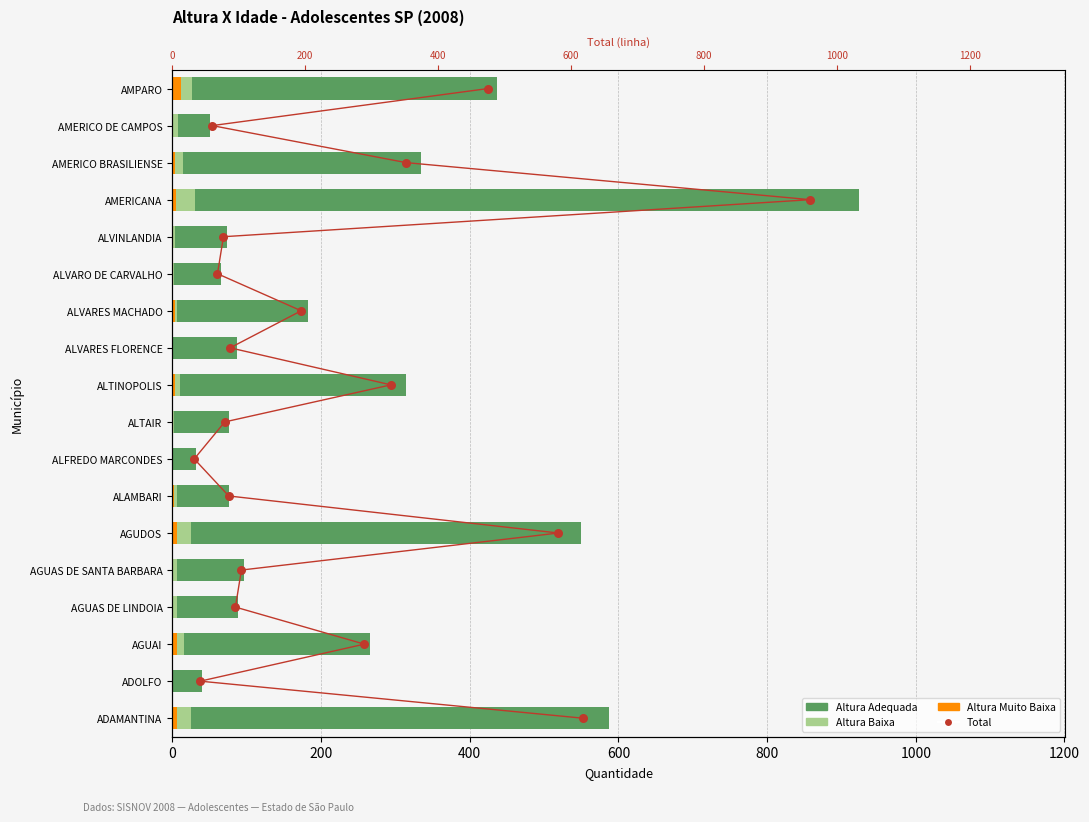

At how many categories does at least one series exceed 199?

7